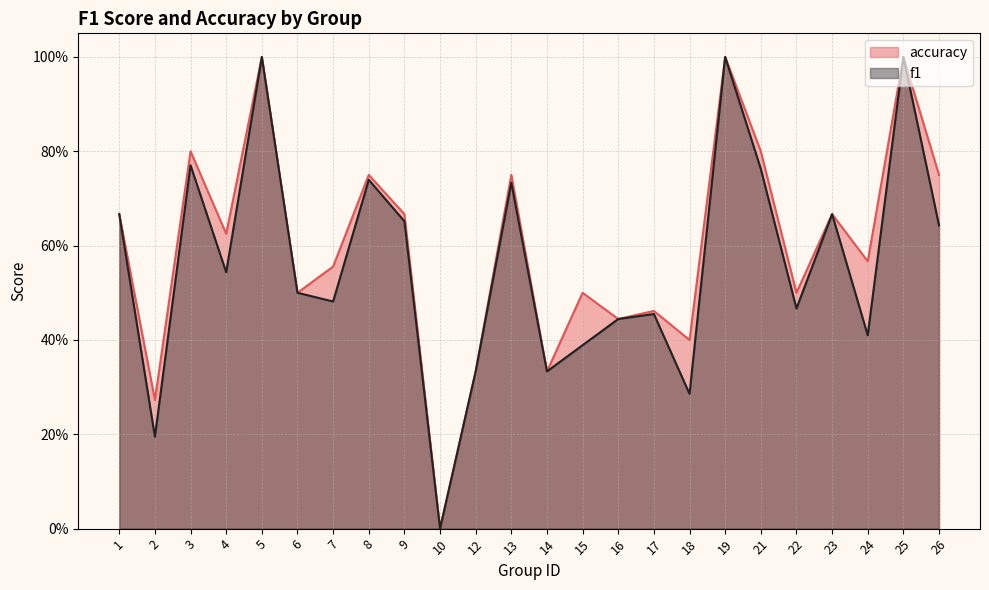

How many categories are shown in the chart?

24